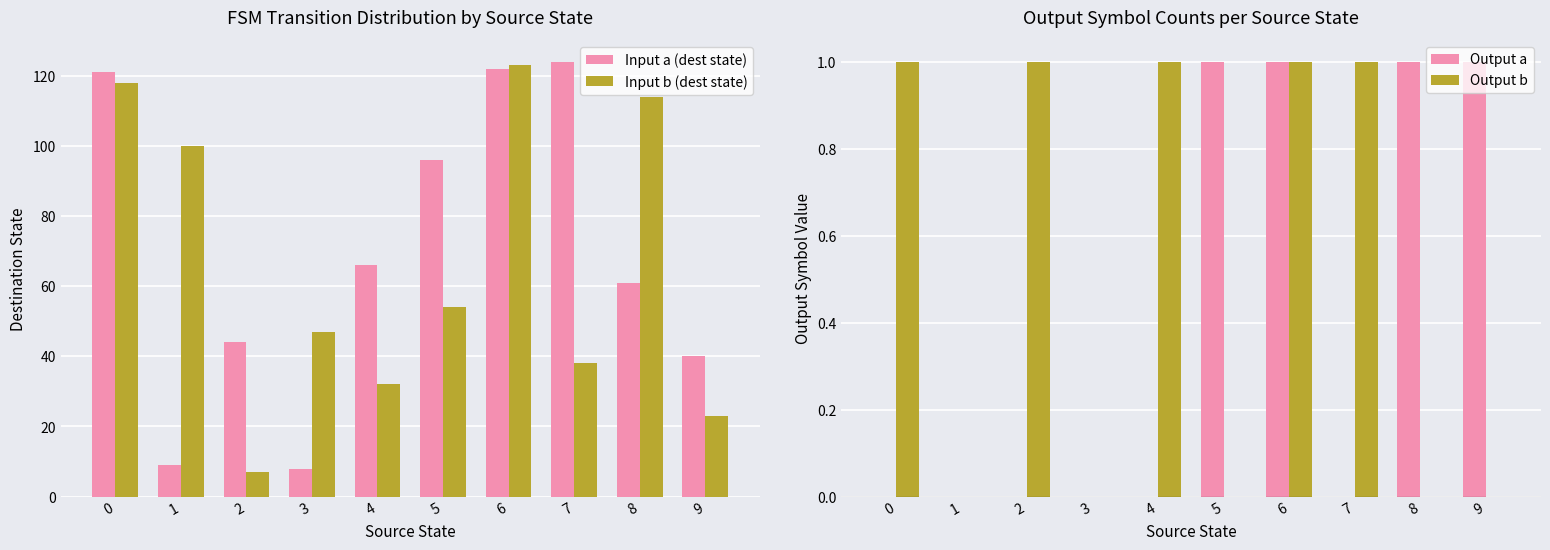

Read the Input a (dest state) value at 8, to the nearest 10.

60